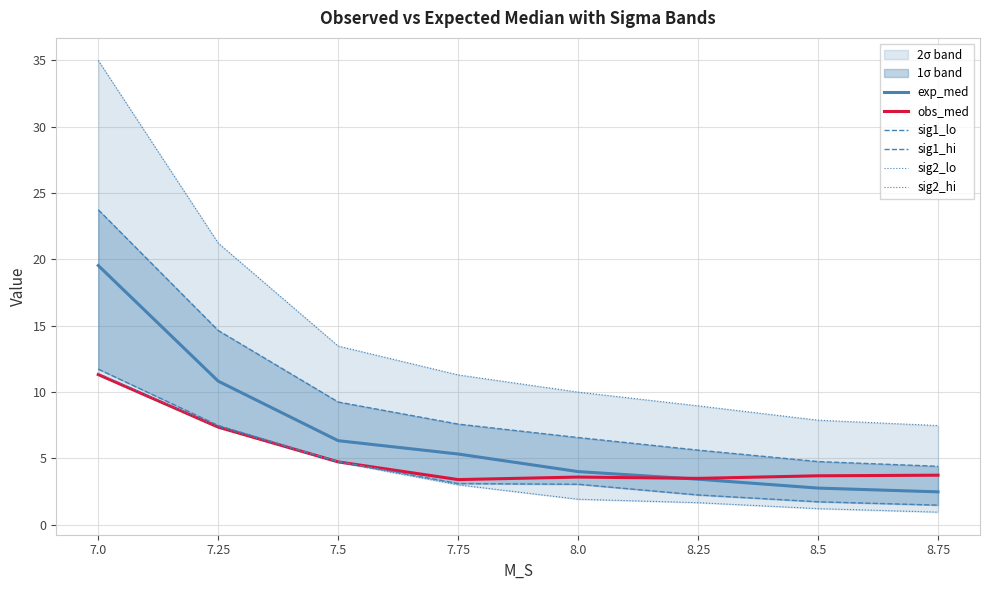

Between 8.5 and 7.5, which is larger?

7.5